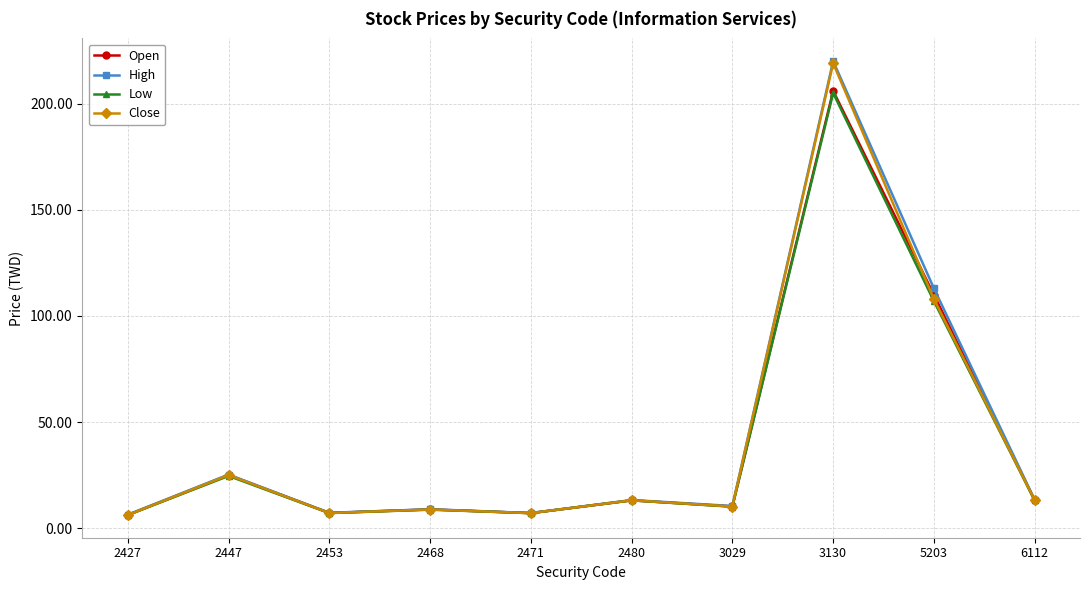

What is the minimum value shown in the chart?

6.3